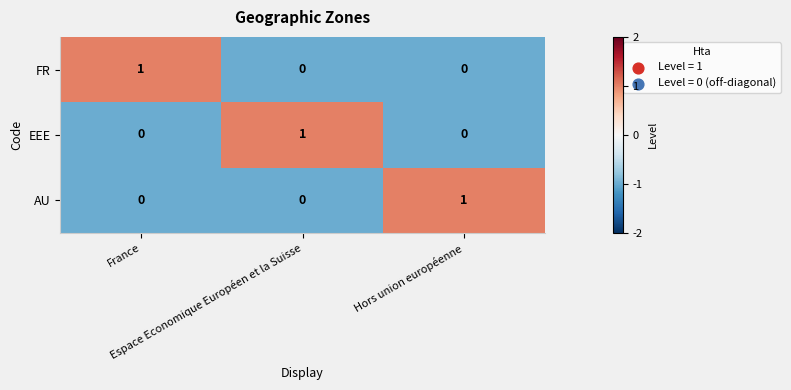

Count the FR values in the range 0 to 1.

3